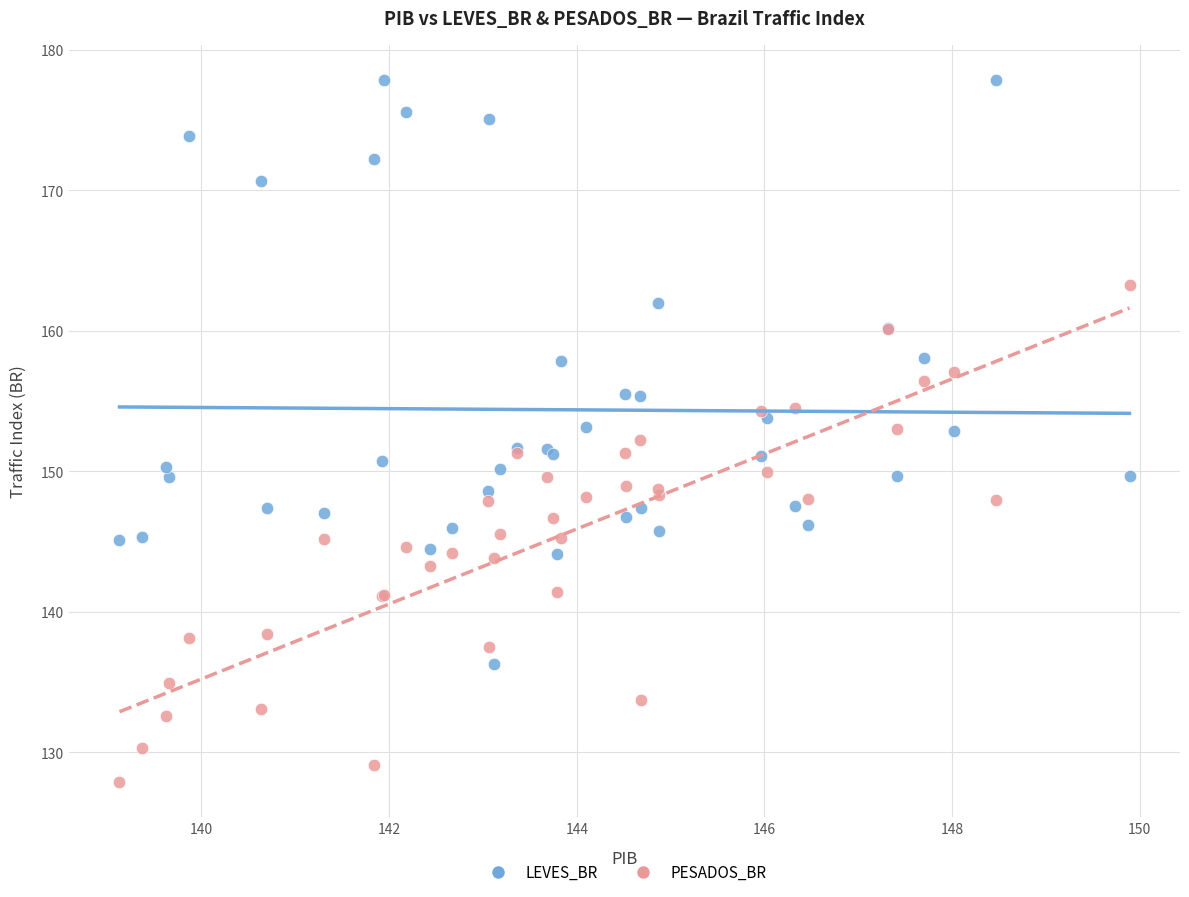

Which series contains the highest Y value?

LEVES_BR